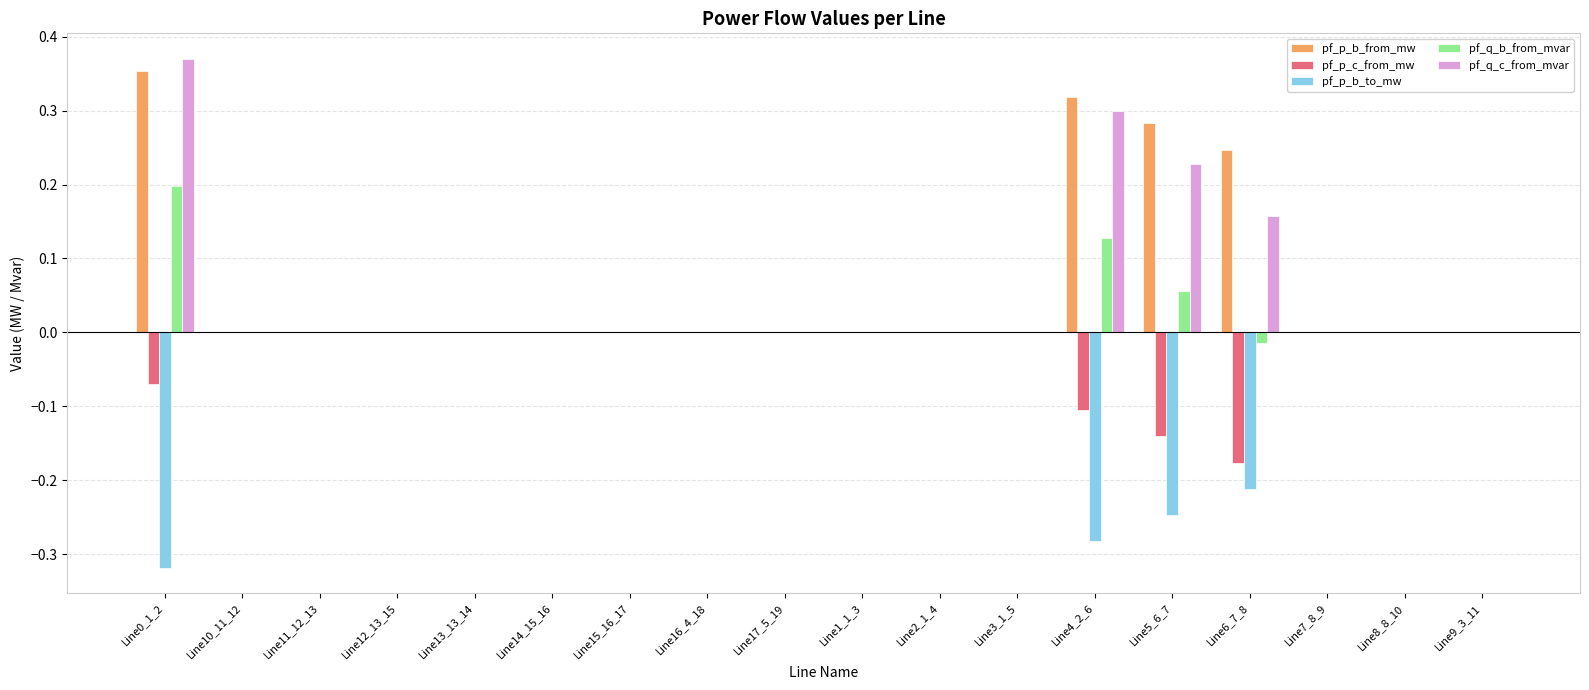

The pf_p_c_from_mw series shows -0.0 at Line13_13_14. True or false?

True